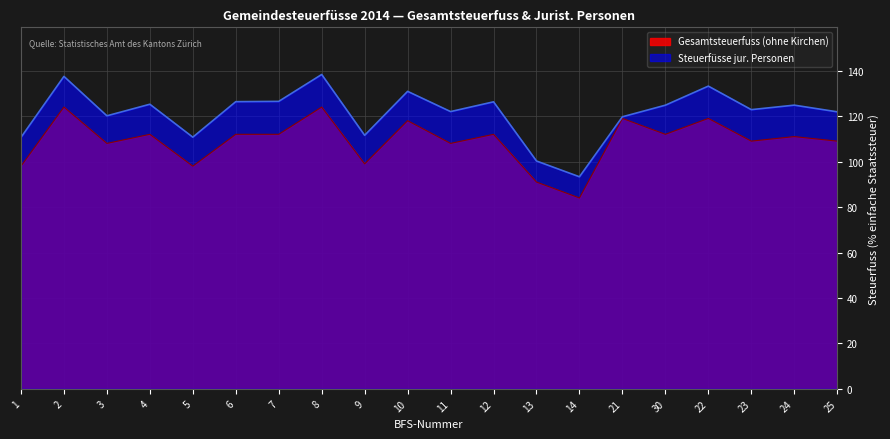

Which category has the highest value in the Steuerfüsse jur. Personen series?

8